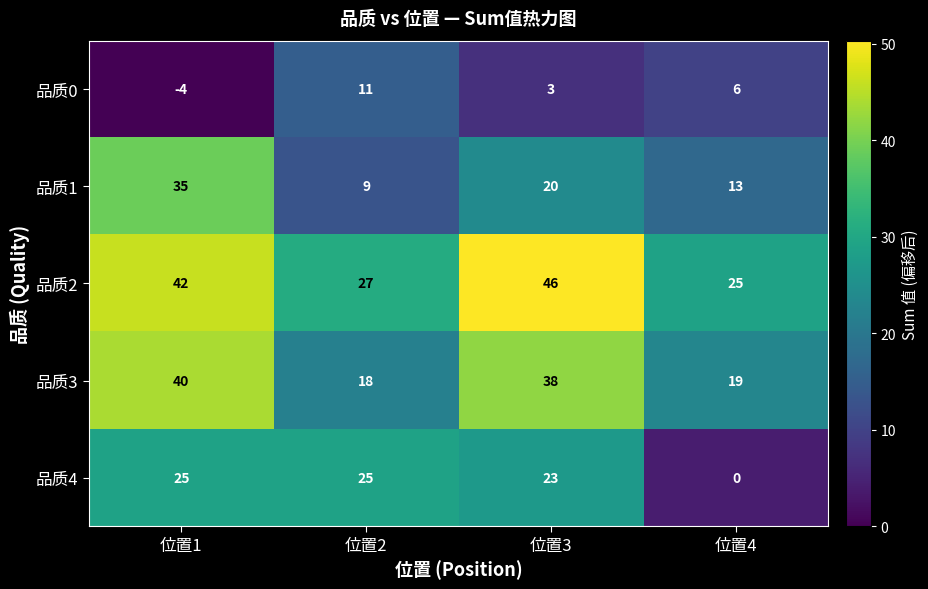

Which label corresponds to the largest value in the chart?

位置3